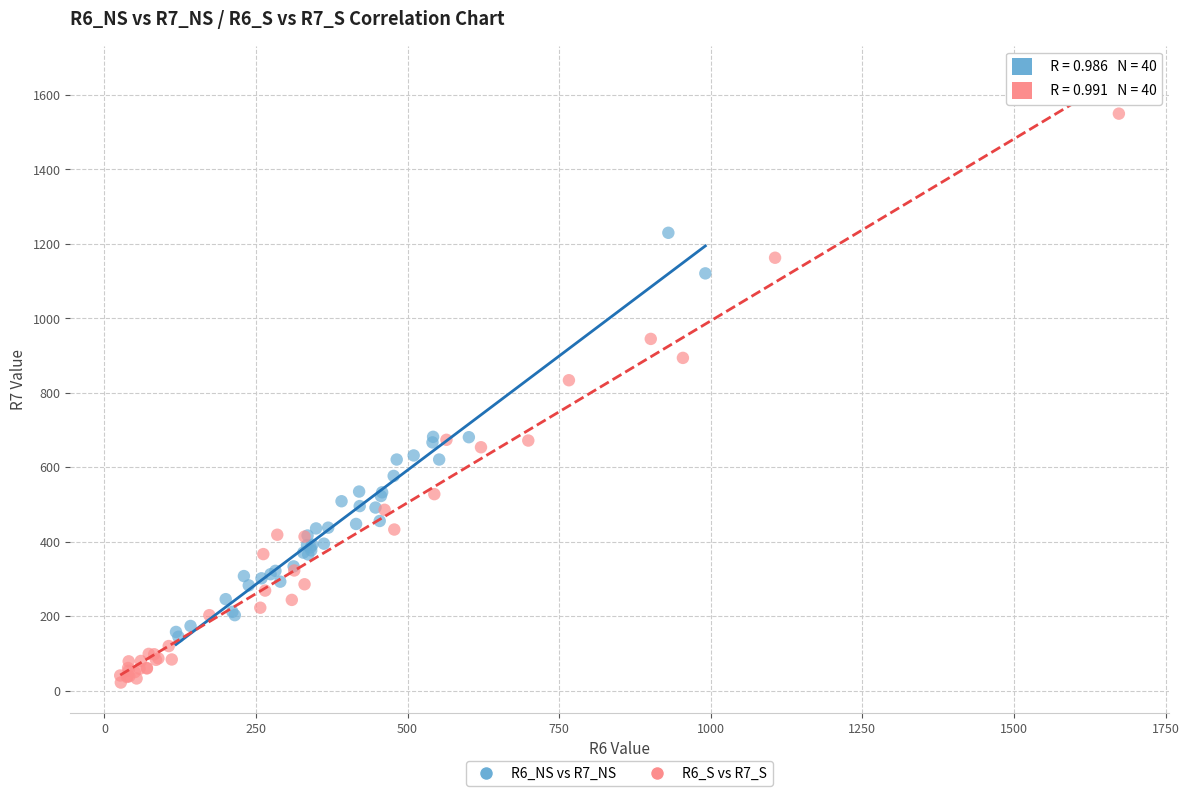

Which series reaches the maximum Y coordinate?

R6_S vs R7_S